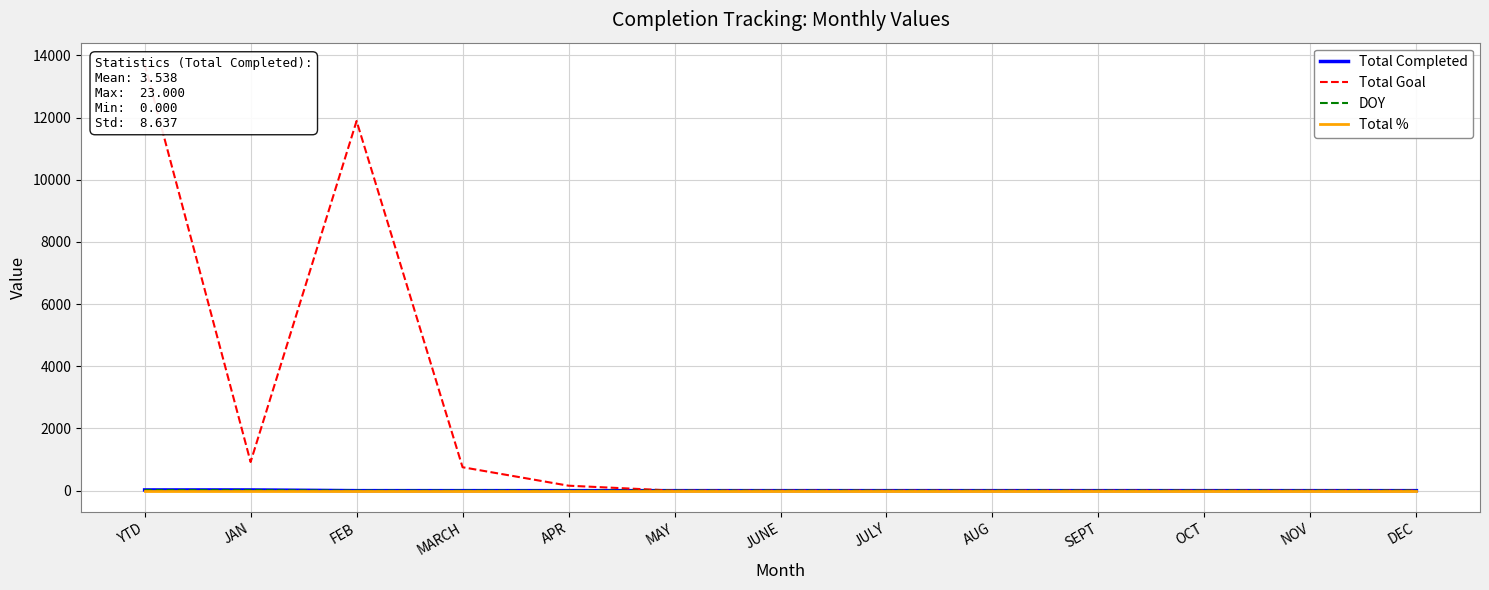

Reading left to right, what are all the values shown in this chart?

Total Completed: 23	23	0	0	0	0	0	0	0	0	0	0	0
Total Goal: 13721	921	11888	753	159	0	0	0	0	0	0	0	0
DOY: 15	15	0	0	0	0	0	0	0	0	0	0	0
Total %: 1	1	1	1	1	1	1	1	1	1	1	1	1